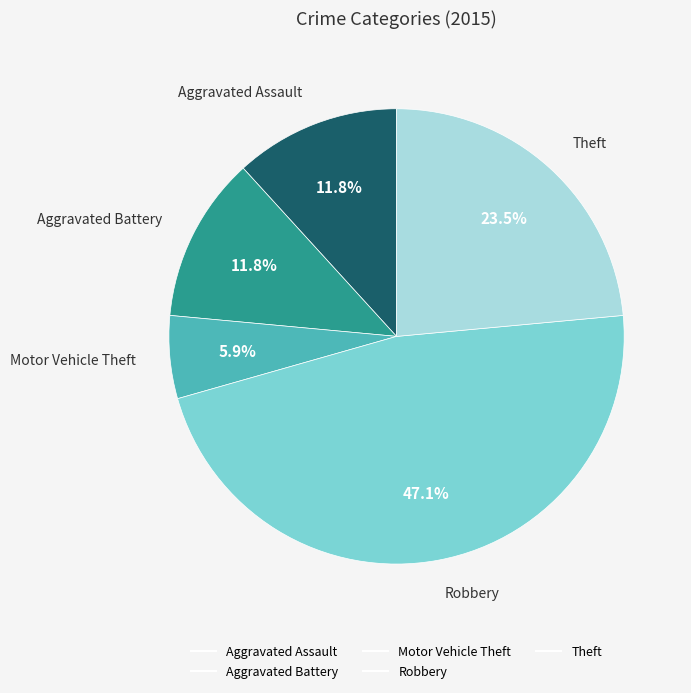

What is the smallest slice in the pie chart?

Motor Vehicle Theft